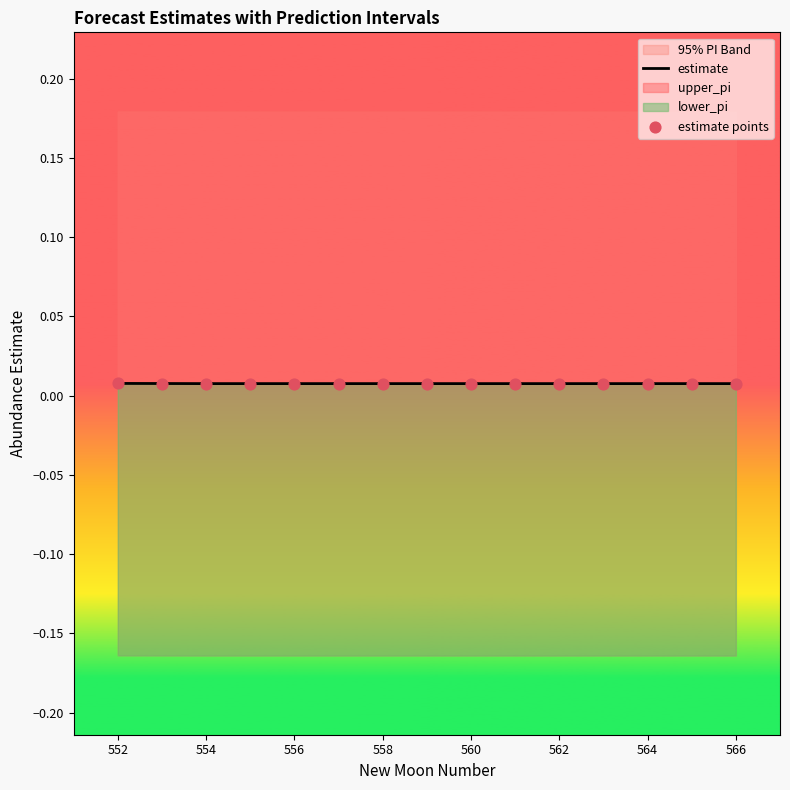

Is the value of estimate at 566 greater than the value of estimate points at 564?

No